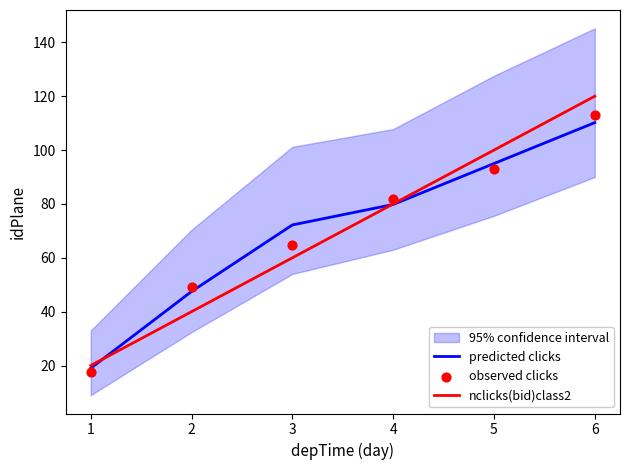

Which series reaches the minimum Y coordinate?

observed clicks